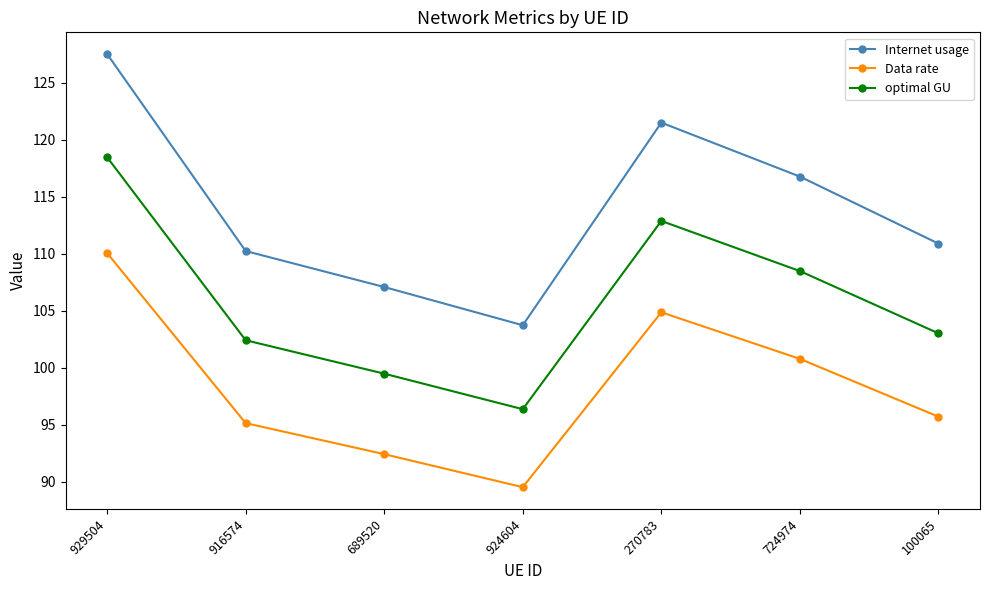

True or false: Data rate has more than 2 interior local peaks.

False